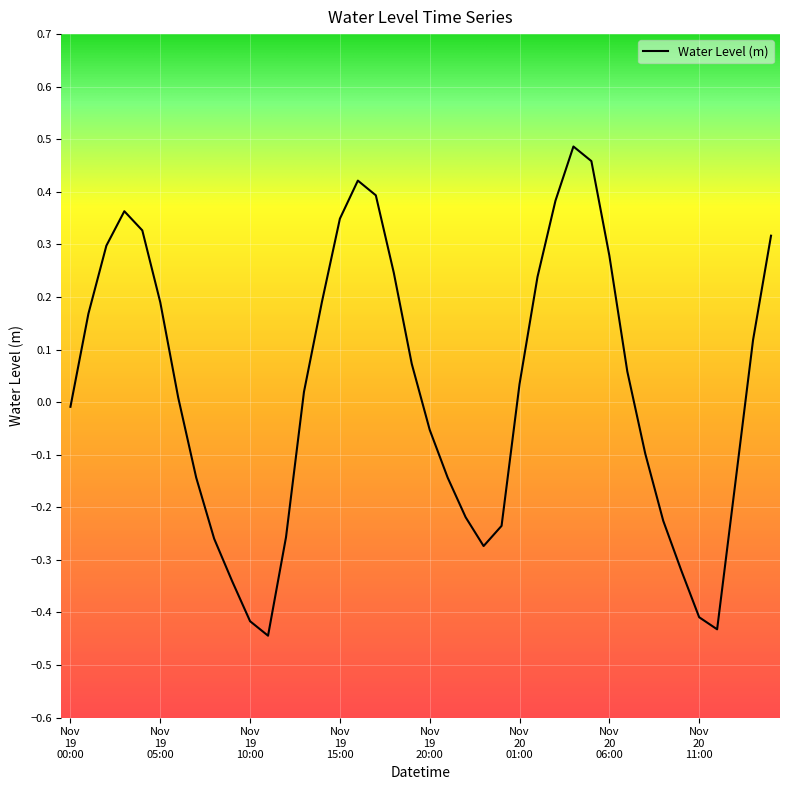

True or false: there are more than 2 points higher than both neighbors.

True